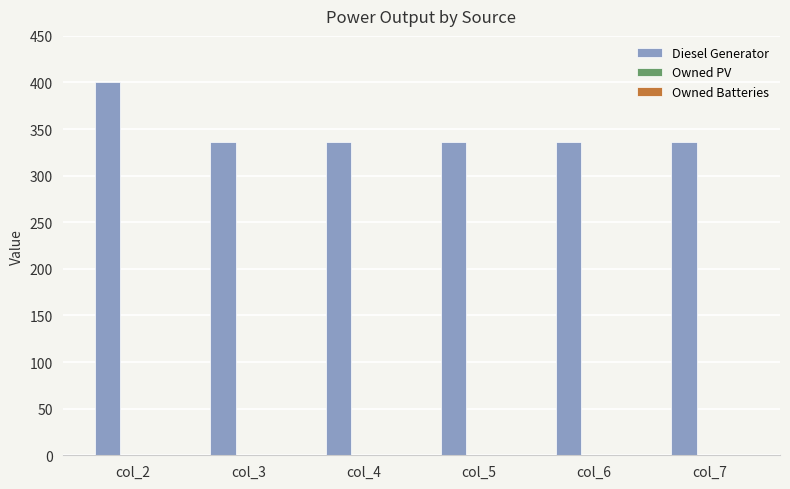

What is the average value?

347